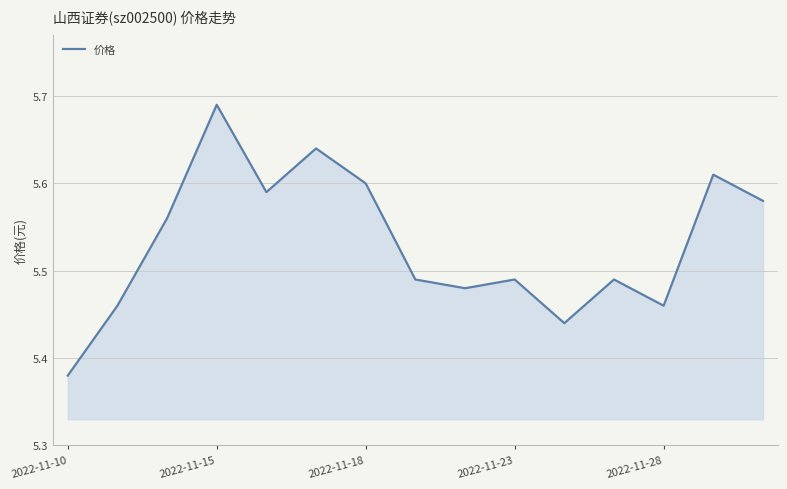

What is the difference between the maximum and minimum values?

0.3